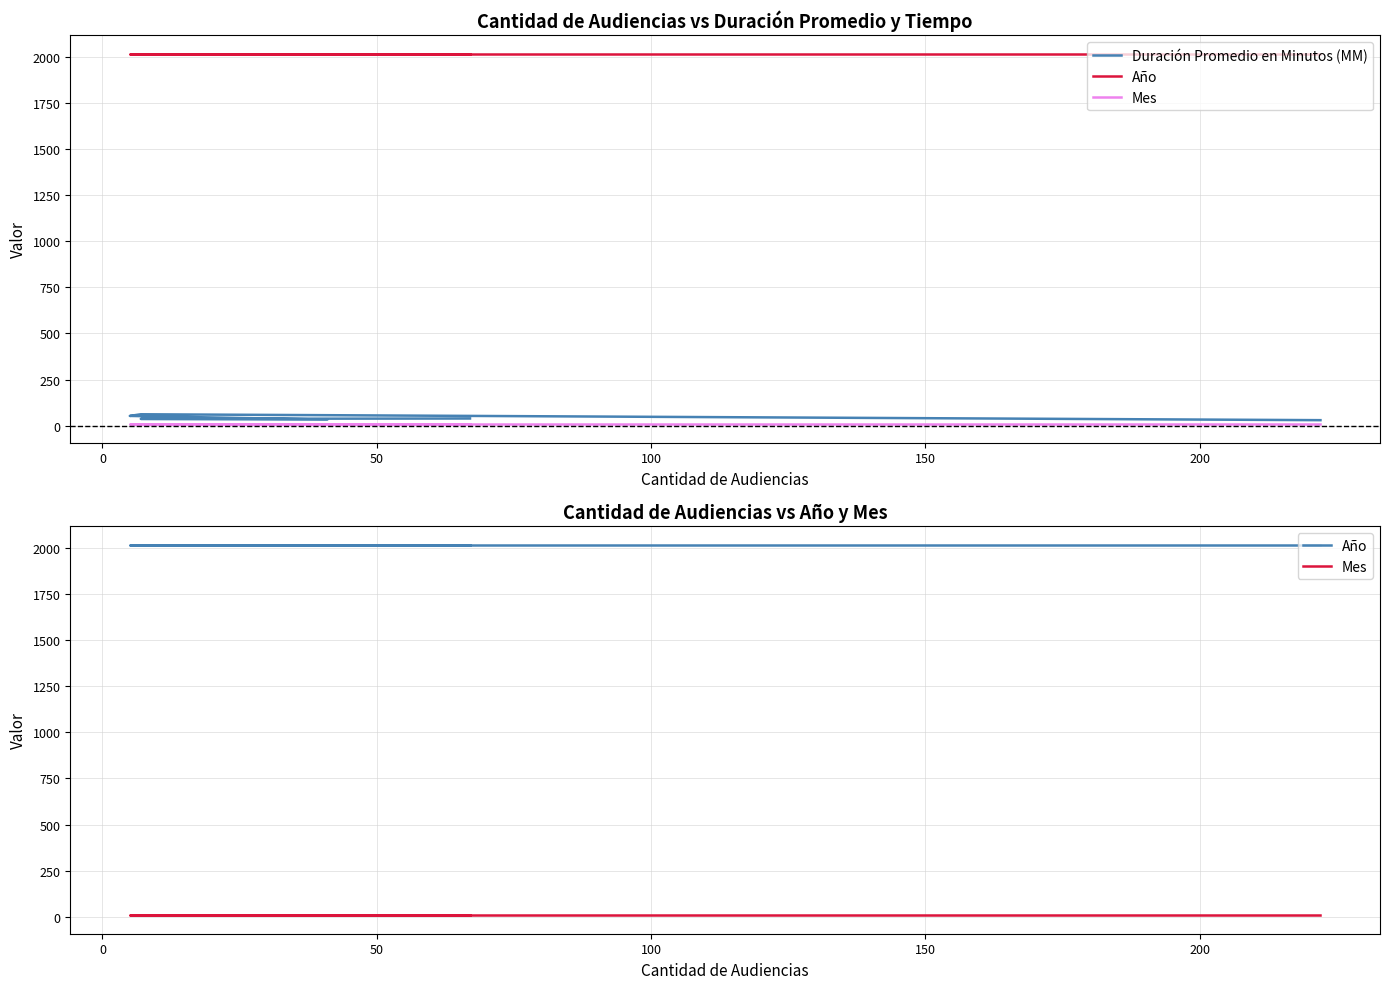

Reading right to left, list all the values displayed in this chart.

Duración Promedio en Minutos (MM): 39	37	33	53	62	30
Año: 2017	2017	2017	2017	2017	2017
Mes: 9	9	9	9	9	9